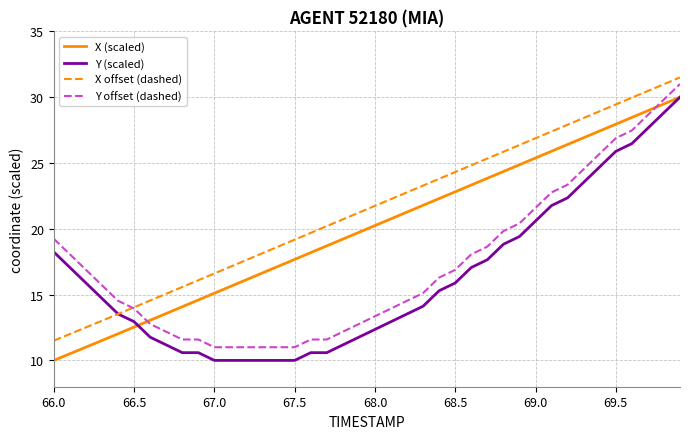

True or false: X (scaled) and X offset (dashed) cross at least once.

False